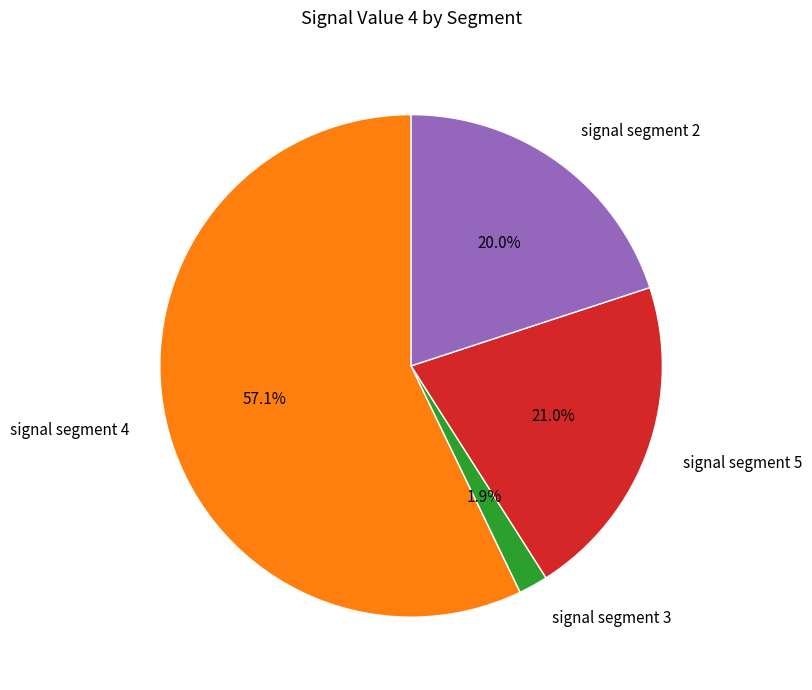

Does any single category account for the majority?

Yes